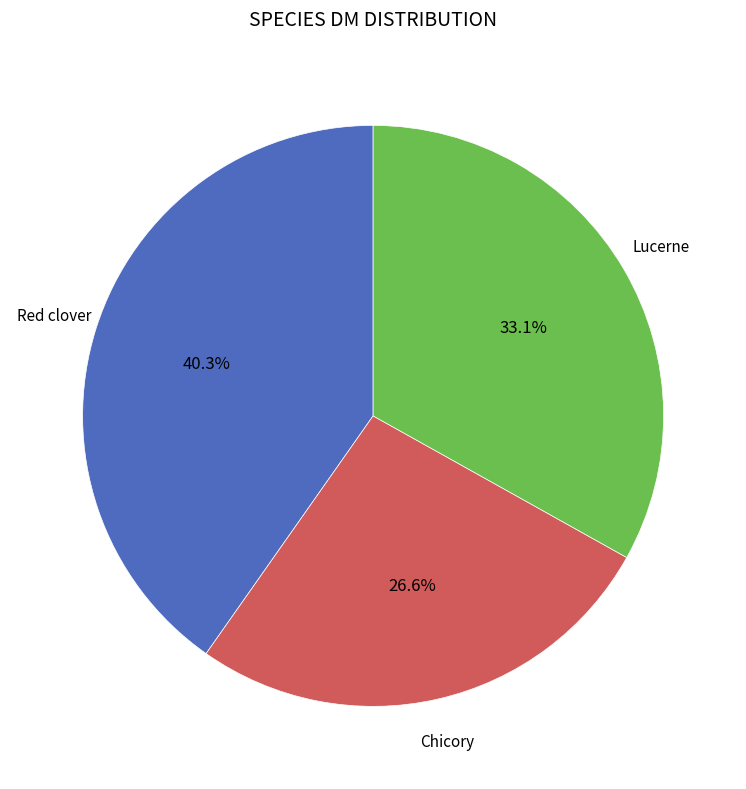

Count the number of slices in the pie.

3